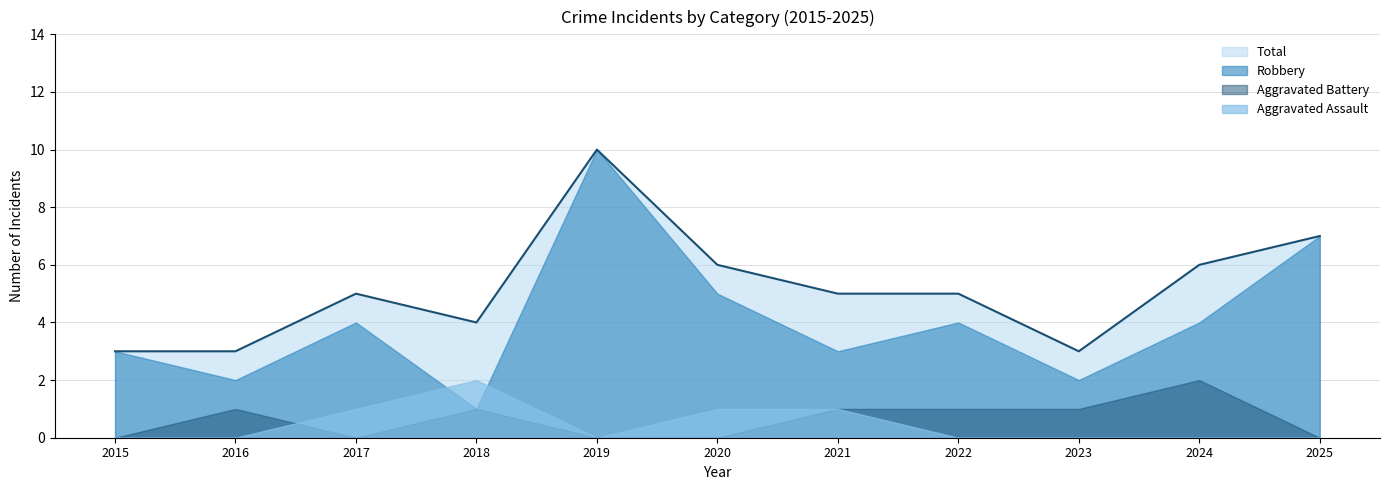

Is it true that Robbery equals 1 at 2023?

False